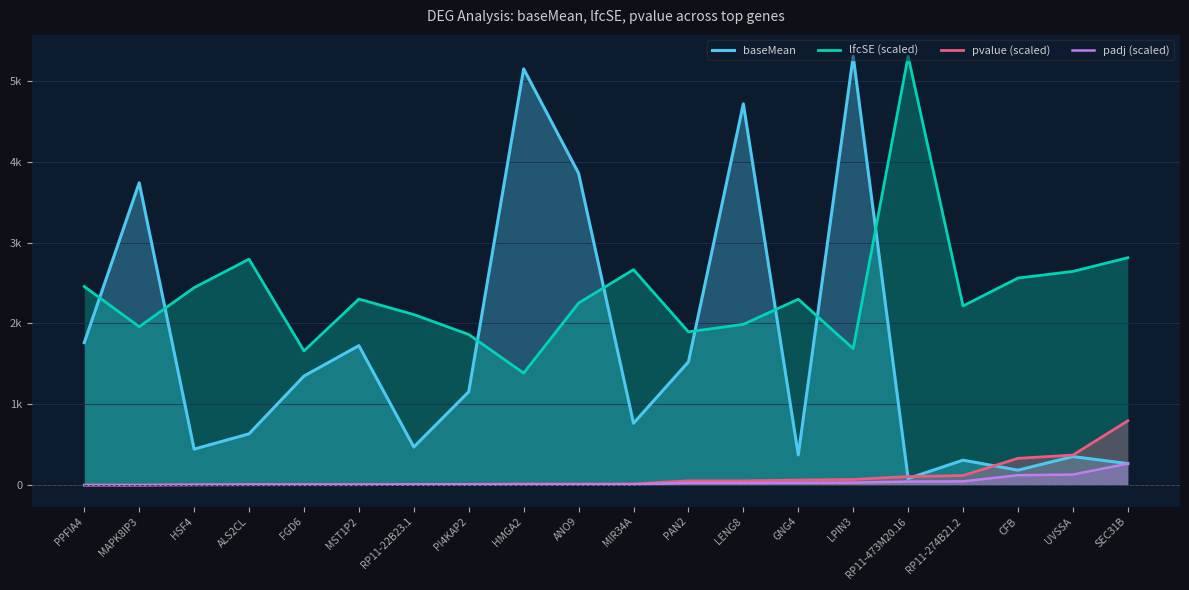

After their last crossing, which series has the higher values: pvalue (scaled) or padj (scaled)?

pvalue (scaled)